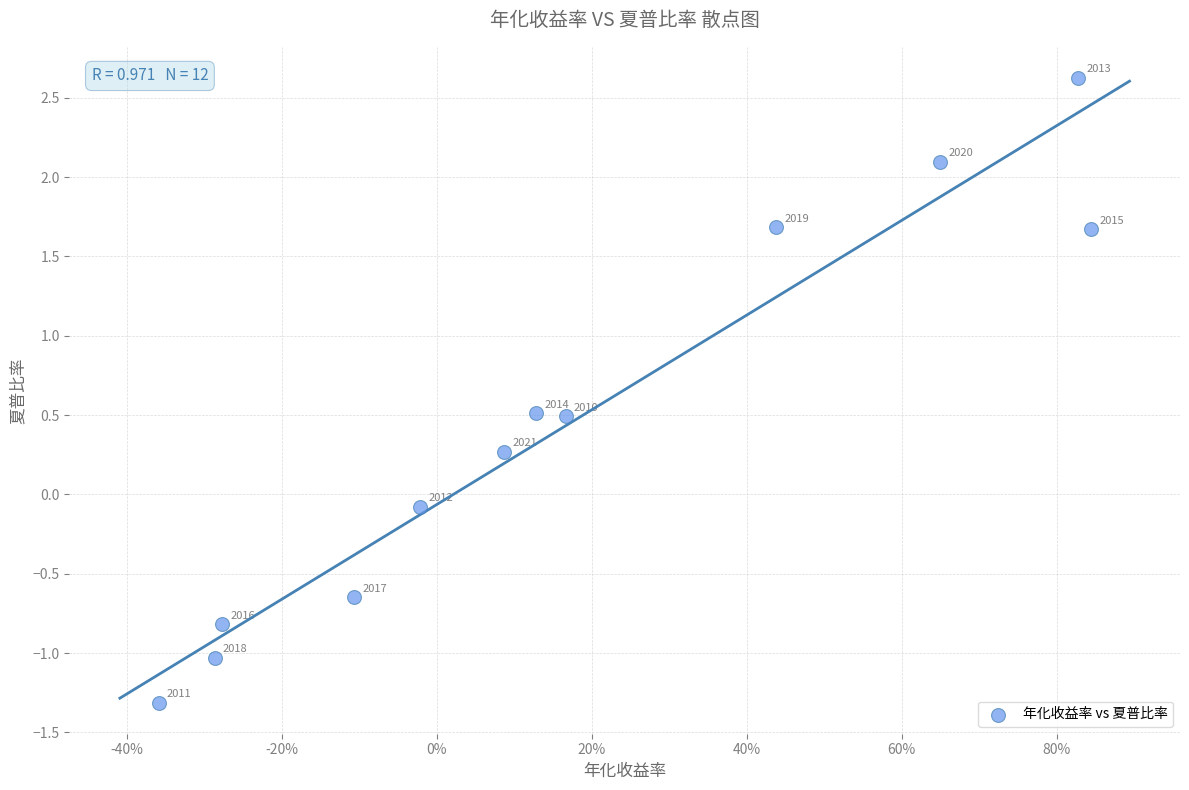

What is the average Y value?

0.5